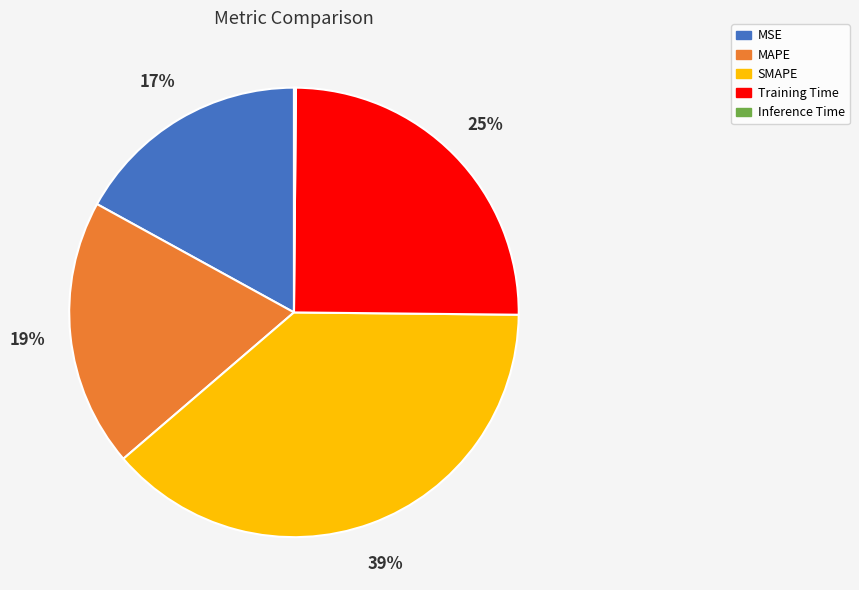

Is it true that Training Time is 17% of the pie?

False